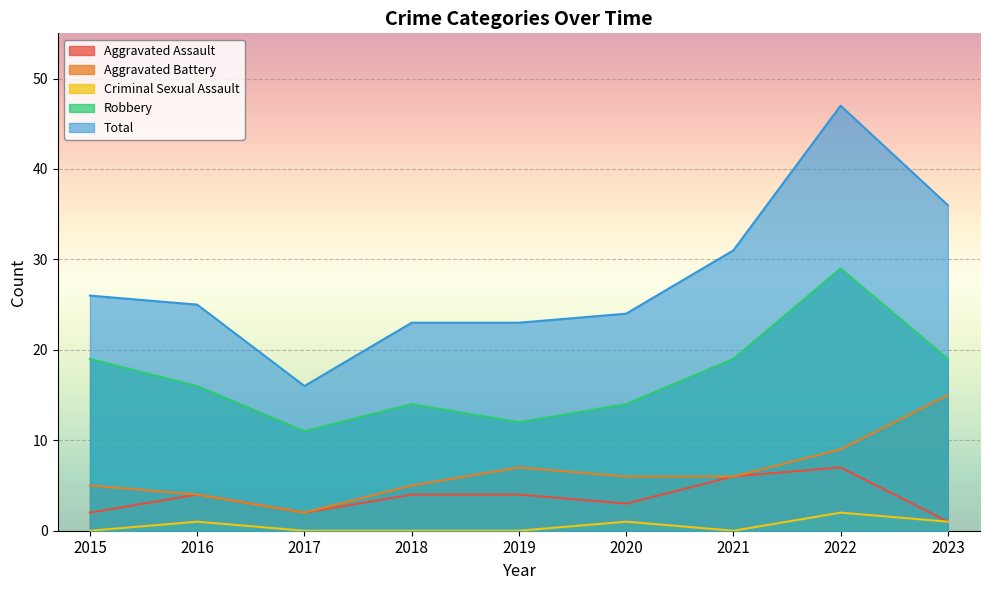

Rank the categories by Robbery value from highest to lowest.

2022, 2015, 2021, 2023, 2016, 2018, 2020, 2019, 2017